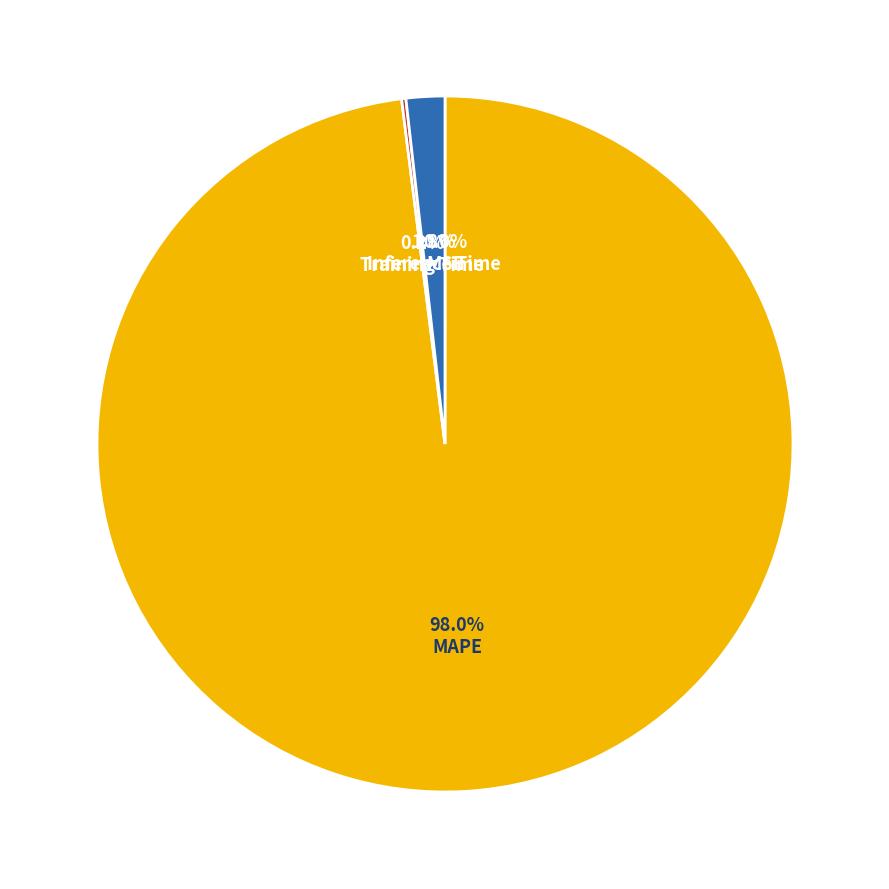

Does any single category account for the majority?

Yes